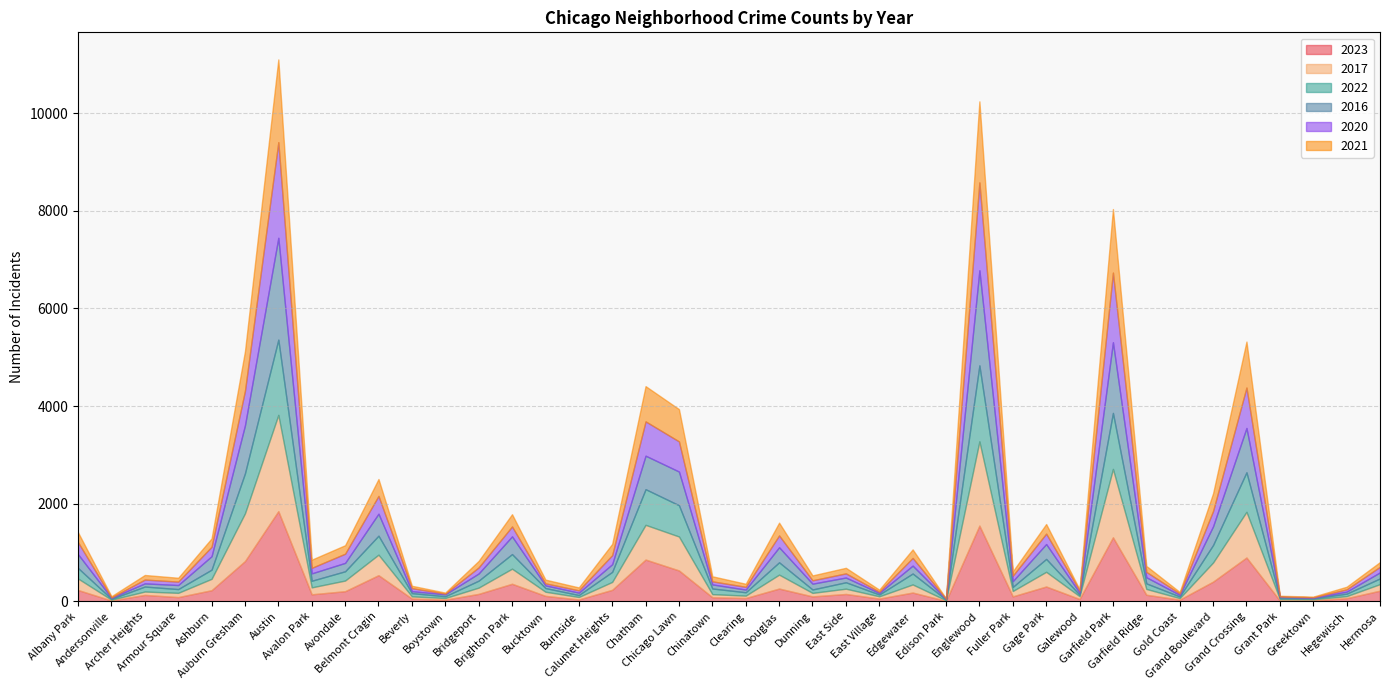

Is it true that 2022 equals 224 at Edgewater?

True